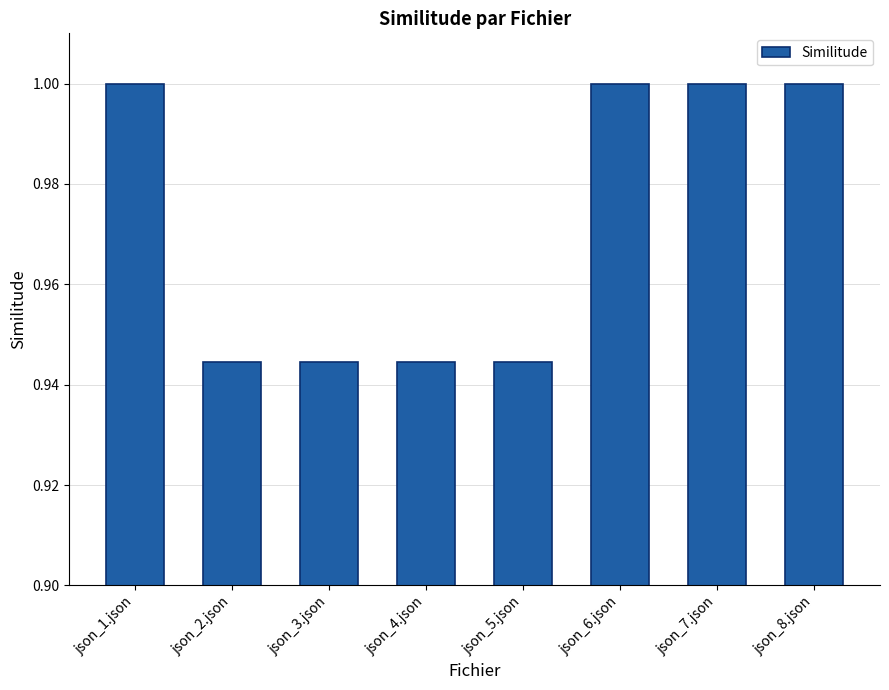

What is the label of the 3rd bar from the right?

json_6.json